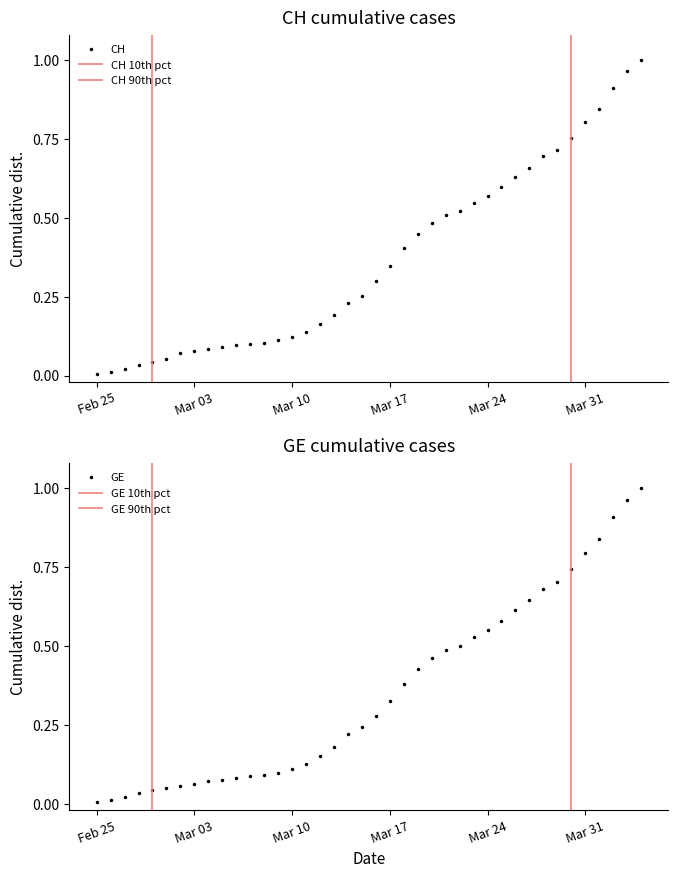

Rank the series by their average value, from highest to lowest.

CH, GE